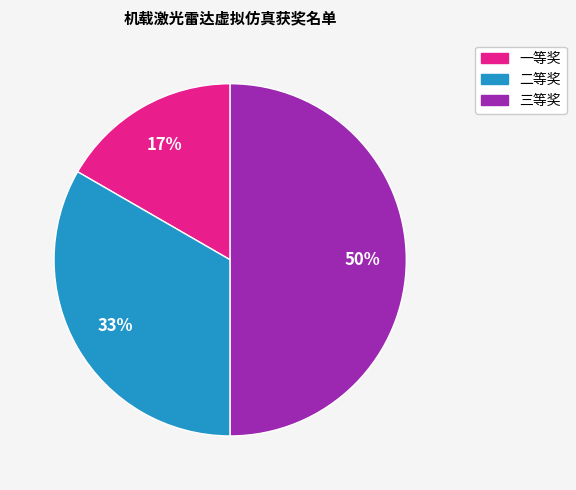

To the nearest percent, what percentage of the pie is 三等奖?

50%